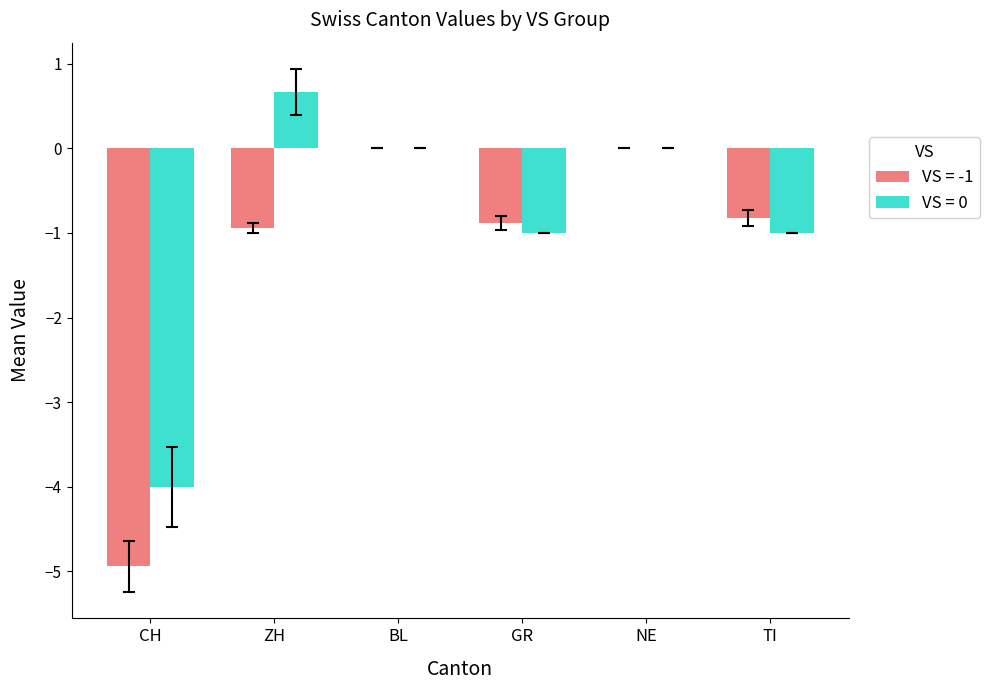

Is it true that VS = -1 equals 2.2 at NE?

False